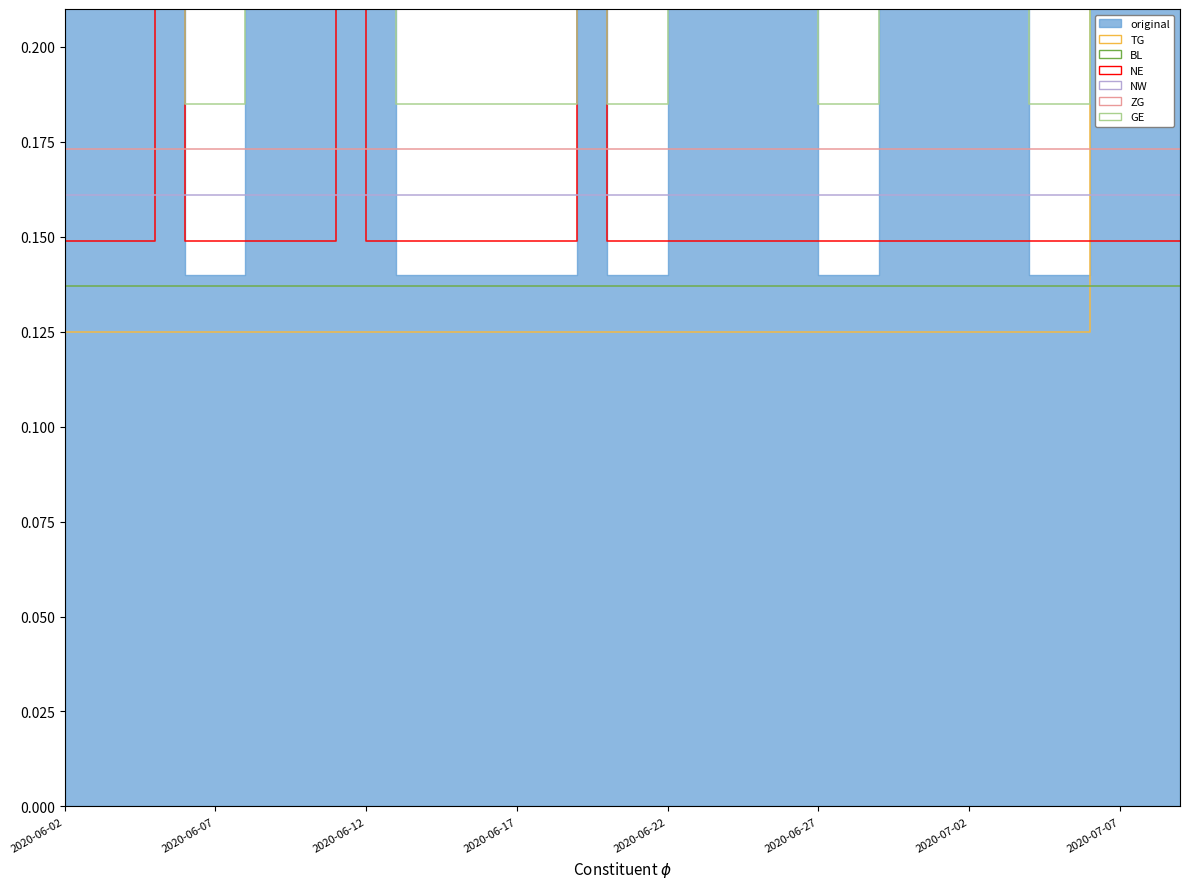

What is the minimum value for NE?

0.1